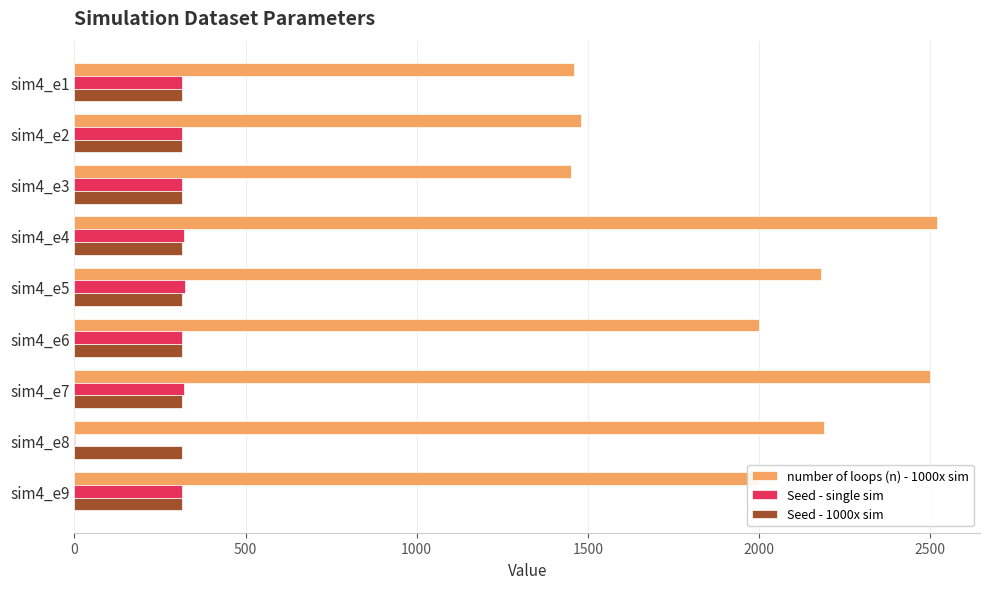

Which series has the largest total across all categories?

number of loops (n) - 1000x sim